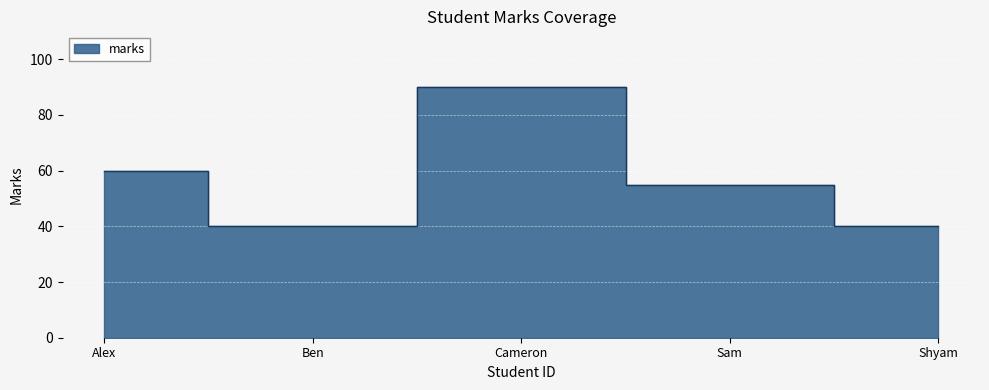

The chart shows a value of 90 at Cameron. True or false?

True